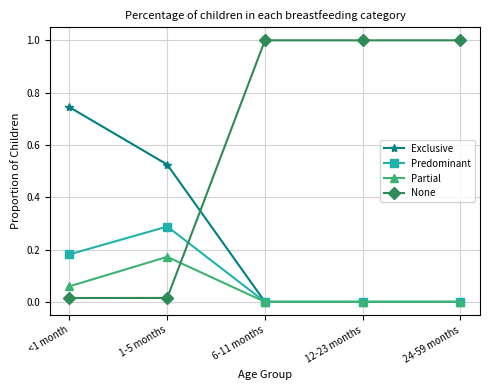

Is the value of None at 1-5 months greater than the value of Exclusive at <1 month?

No